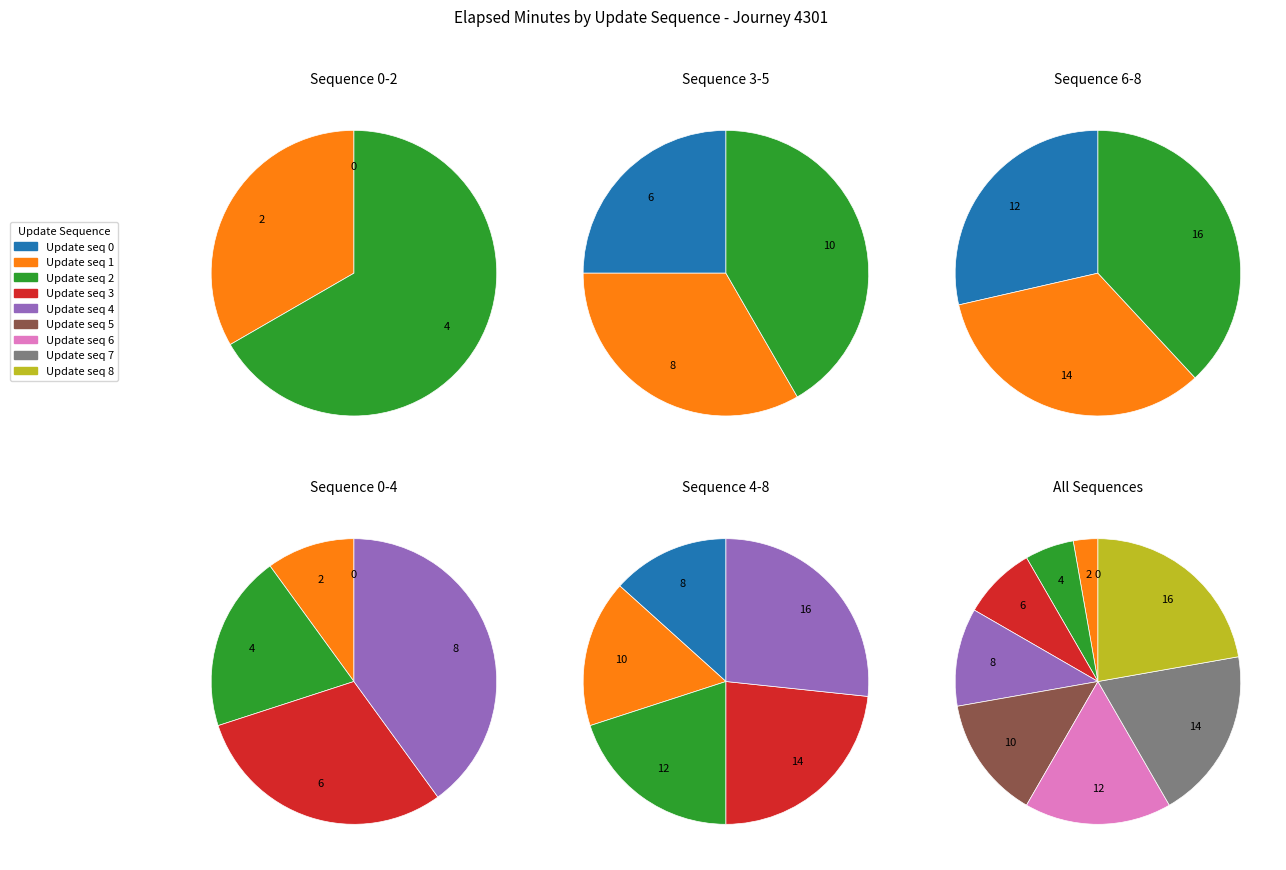

How many slices are in this pie chart?

9